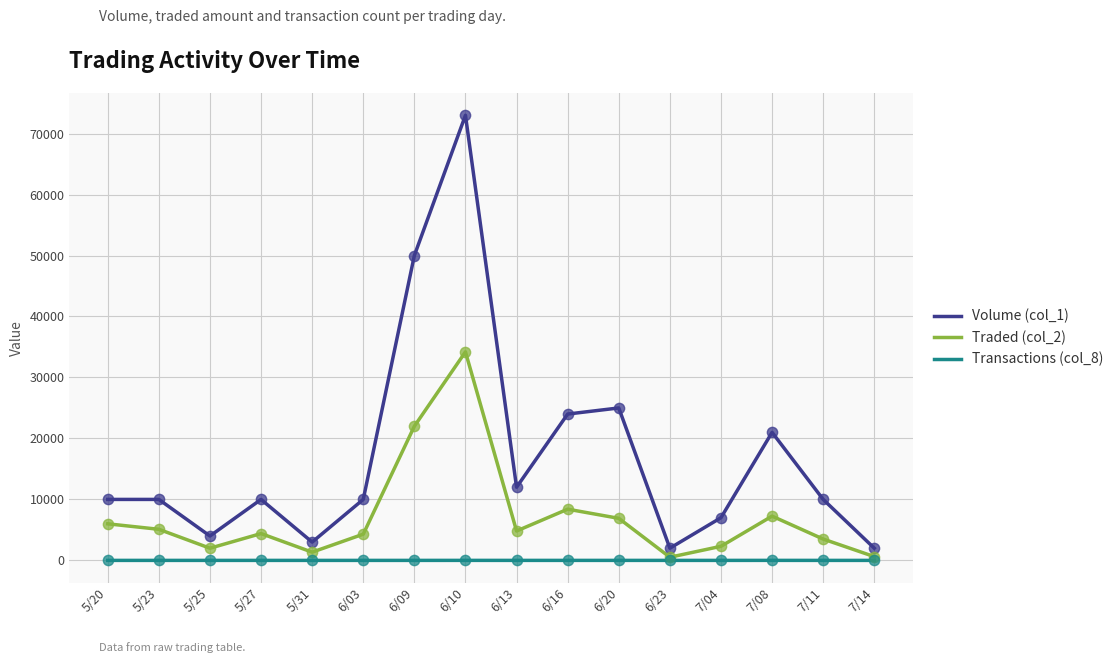

At which category is the sum across all series the highest?

6/10